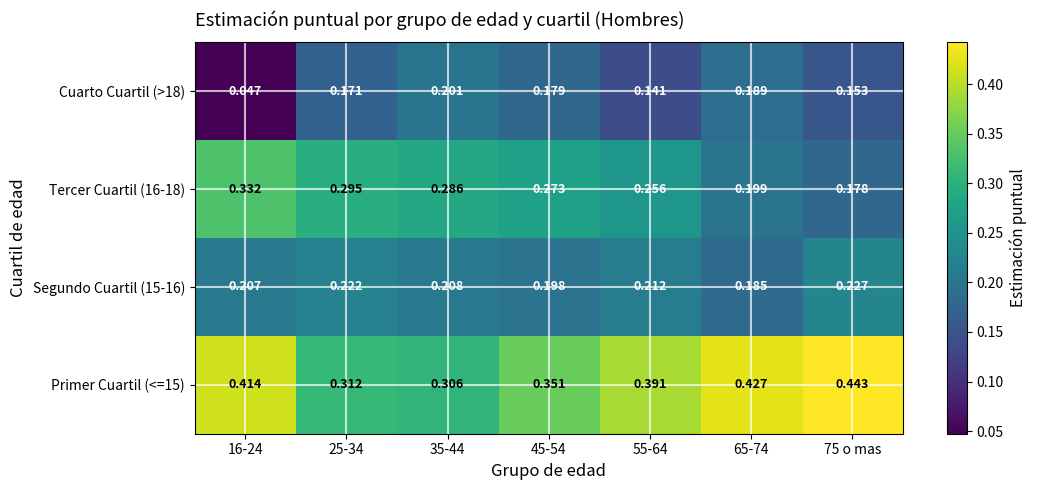

Which series has the largest total across all categories?

Primer Cuartil (<=15)